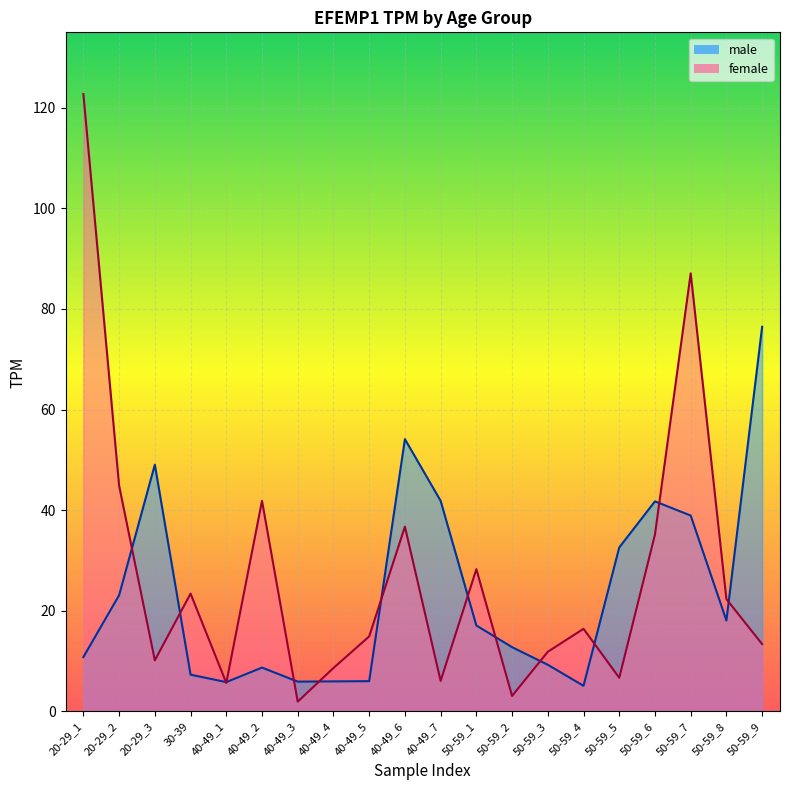

The value of male at 40-49_1 is 1.2. True or false?

False